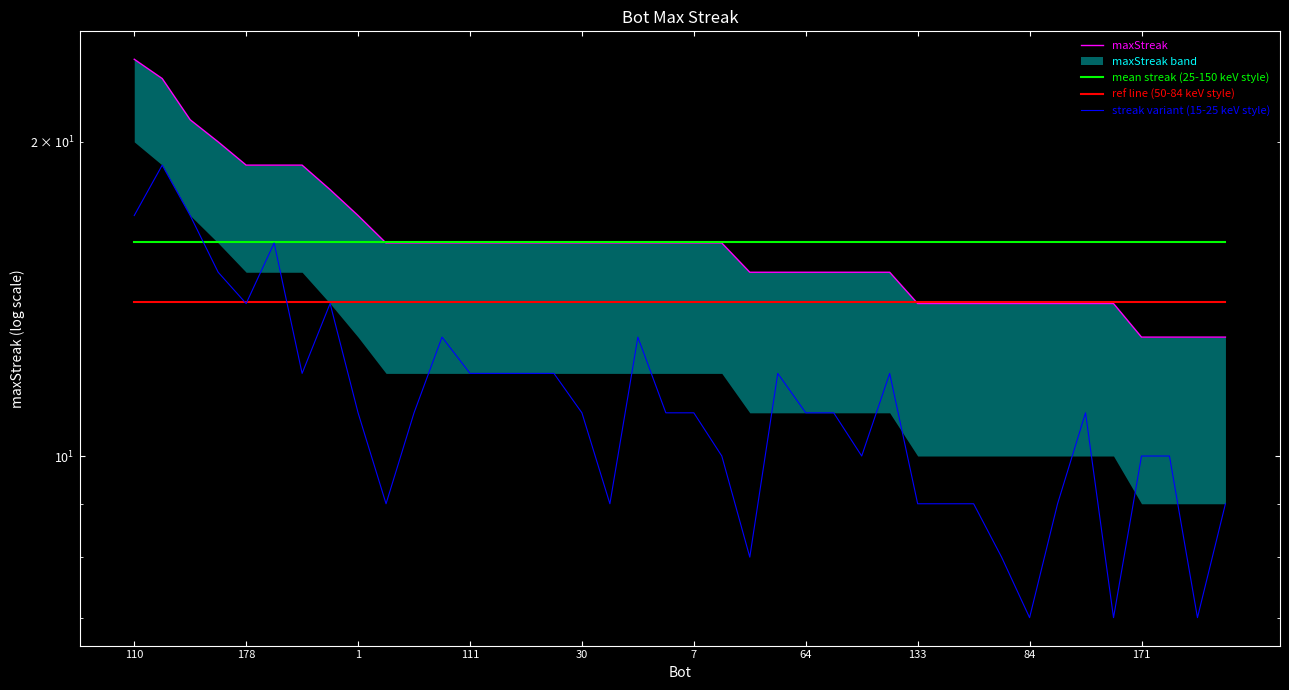

Is this an area chart (filled region under the line)?

No